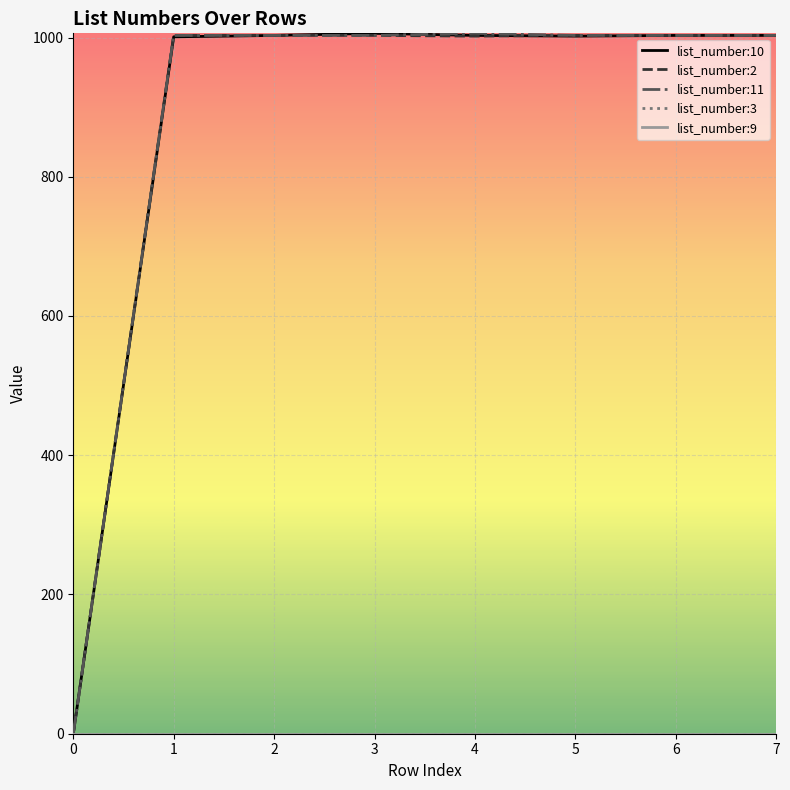

At how many categories does at least one series exceed 404?

7